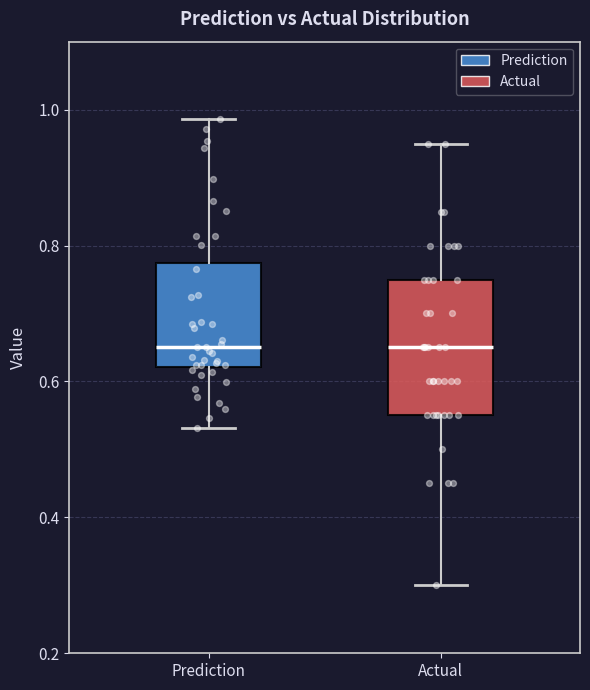

Where does the median line of the box for Prediction sit on the y-axis? The values are not printed on the chart, so give them approximately, as read against the axis.

0.66